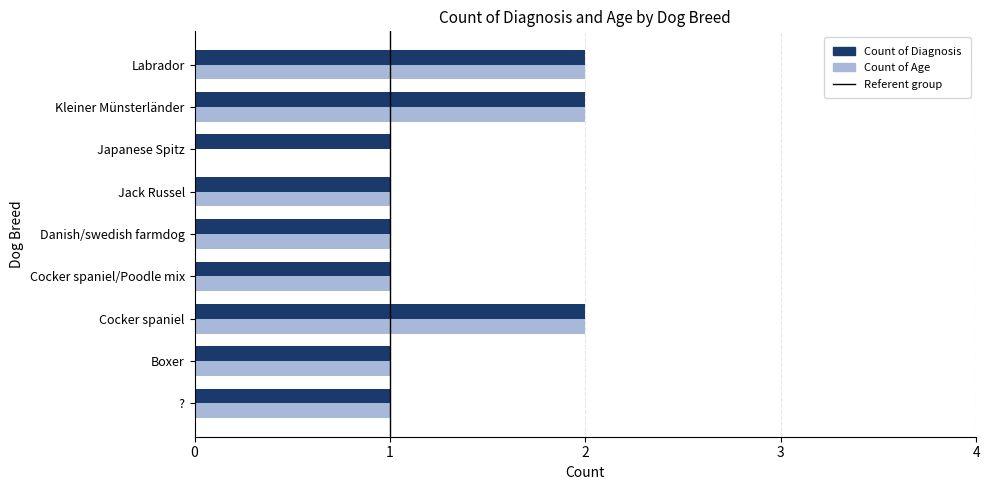

True or false: Count of Diagnosis has a value of 3 at Kleiner Münsterländer.

False